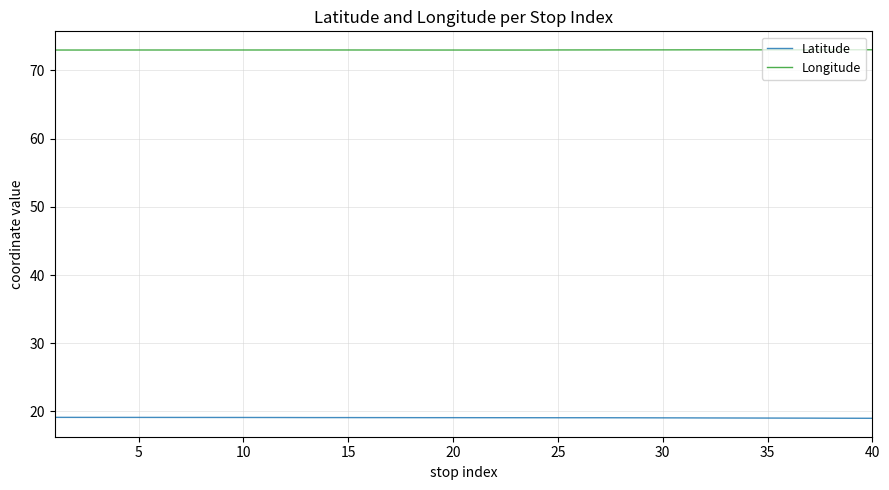

True or false: Latitude and Longitude intersect in this chart.

False